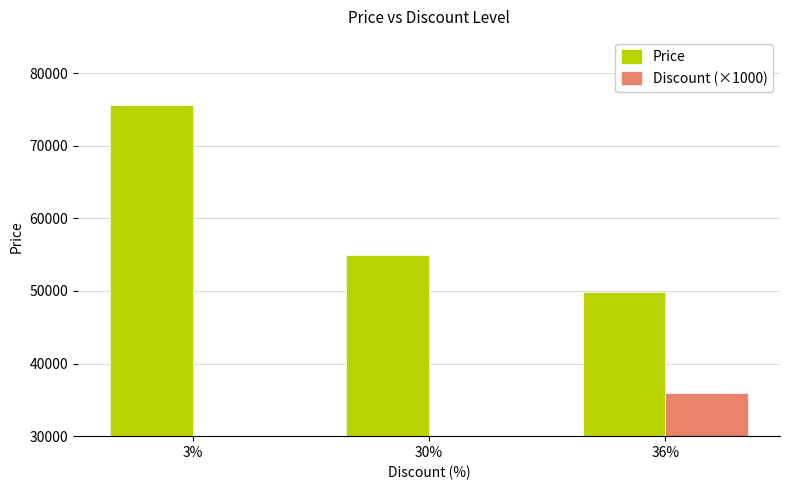

What is the average value of the Discount (×1000) series?

23000